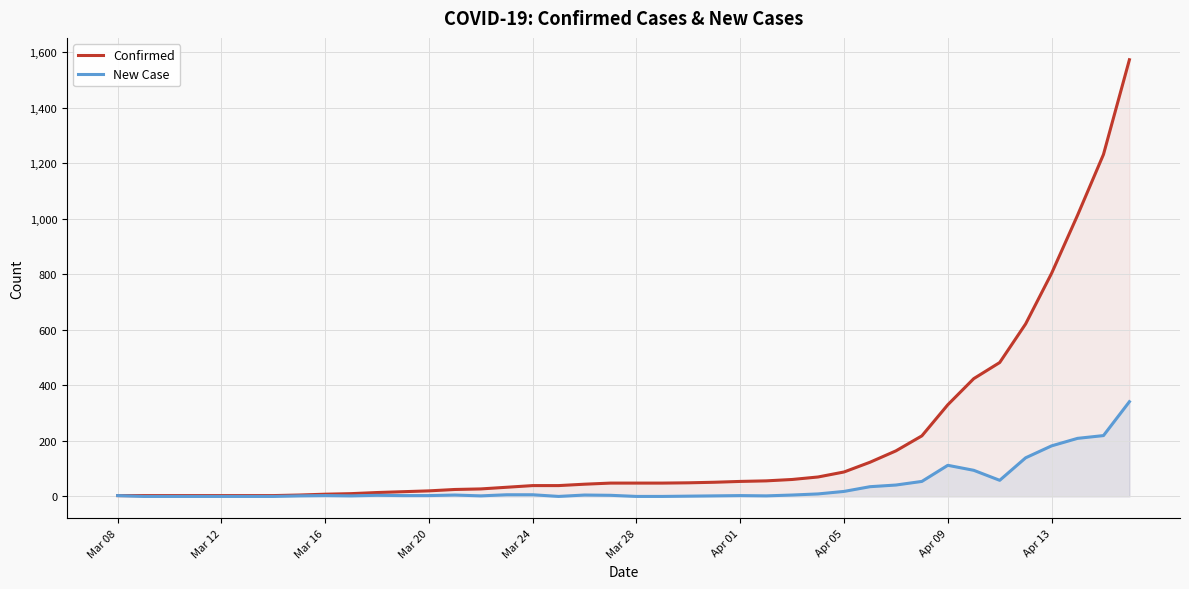

What is the sum of all New Case values?

1572